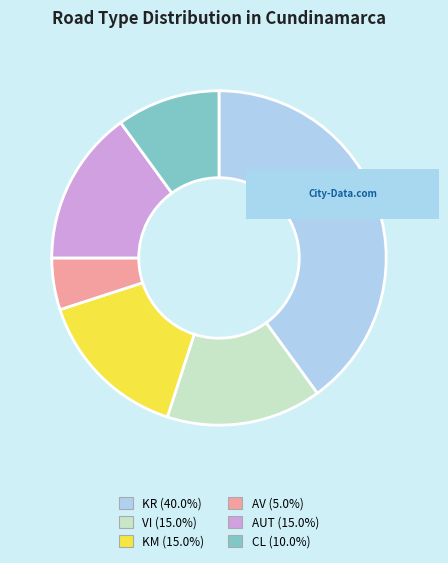

Combined, do KR and KM account for over 50%?

Yes